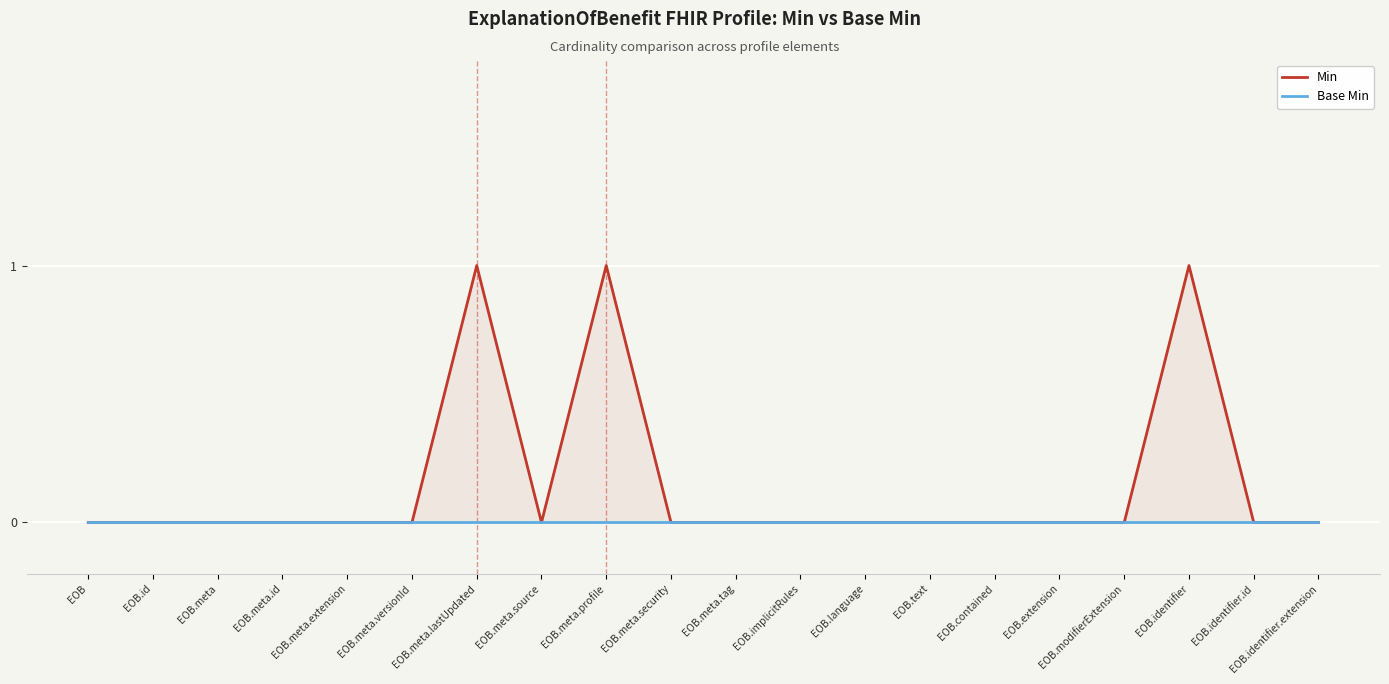

What position from the right is EOB?

20